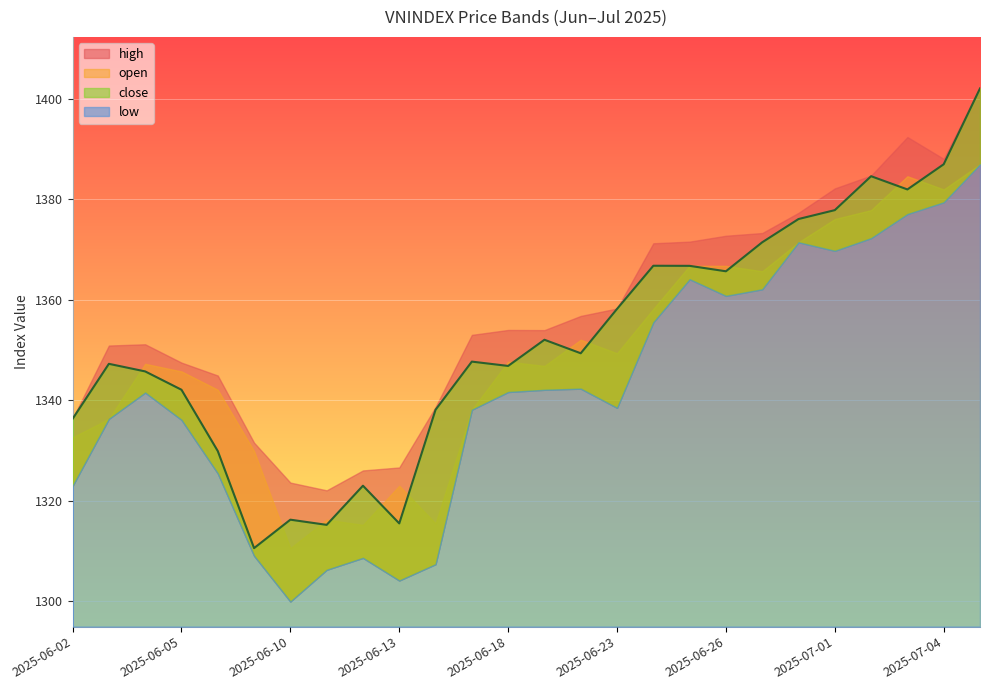

Does the chart display data point markers on the line(s)?

No